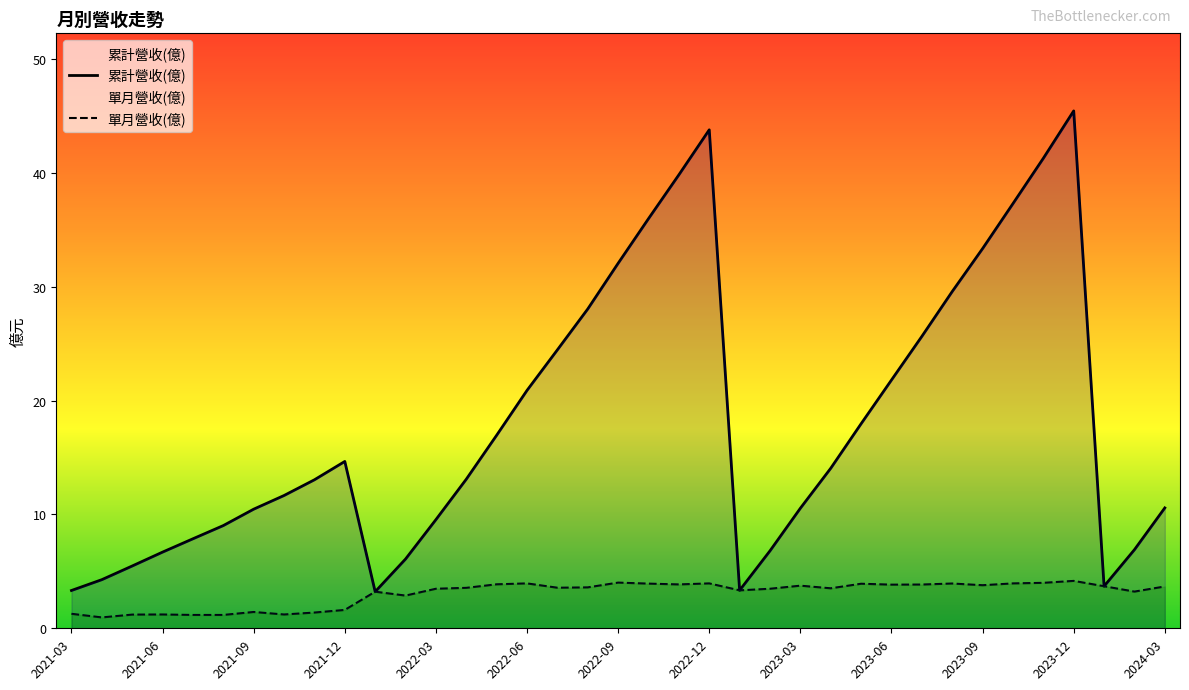

Reading left to right, what are all the values shown in this chart?

累計營收(億): 2024-03=10.6	2024-02=6.9	2024-01=3.7	2023-12=45.4	2023-11=41.3	2023-10=37.3	2023-09=33.3	2023-08=29.6	2023-07=25.6	2023-06=21.8	2023-05=18.0	2023-04=14.1	2023-03=10.5	2023-02=6.8	2023-01=3.3	2022-12=43.8	2022-11=39.8	2022-10=36.0	2022-09=32.0	2022-08=28.0	2022-07=24.4	2022-06=20.9	2022-05=16.9	2022-04=13.1	2022-03=9.5	2022-02=6.1	2022-01=3.2	2021-12=14.7	2021-11=13.0	2021-10=11.7	2021-09=10.5	2021-08=9.0	2021-07=7.9	2021-06=6.7	2021-05=5.5	2021-04=4.3	2021-03=3.3
單月營收(億): 2024-03=3.7	2024-02=3.2	2024-01=3.7	2023-12=4.2	2023-11=4.0	2023-10=3.9	2023-09=3.8	2023-08=3.9	2023-07=3.8	2023-06=3.8	2023-05=3.9	2023-04=3.5	2023-03=3.7	2023-02=3.5	2023-01=3.3	2022-12=3.9	2022-11=3.9	2022-10=3.9	2022-09=4.0	2022-08=3.6	2022-07=3.6	2022-06=3.9	2022-05=3.9	2022-04=3.5	2022-03=3.5	2022-02=2.9	2022-01=3.2	2021-12=1.6	2021-11=1.4	2021-10=1.2	2021-09=1.4	2021-08=1.2	2021-07=1.2	2021-06=1.2	2021-05=1.2	2021-04=1.0	2021-03=1.3